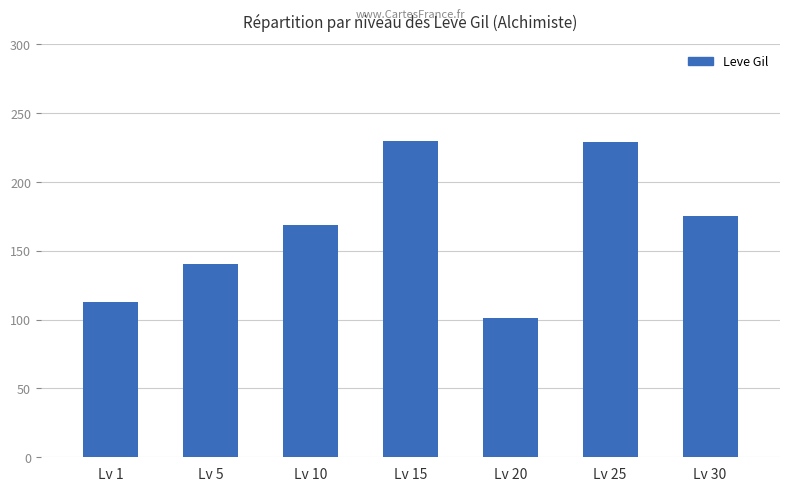

Which label corresponds to the smallest value in the chart?

Lv 20